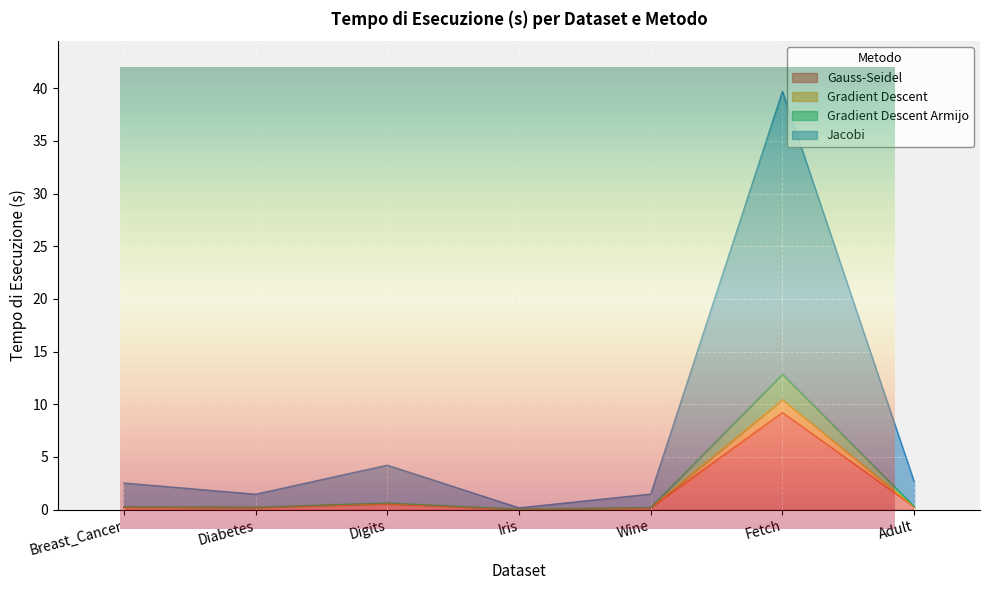

Is it true that Gradient Descent equals 5.7 at Fetch?

False